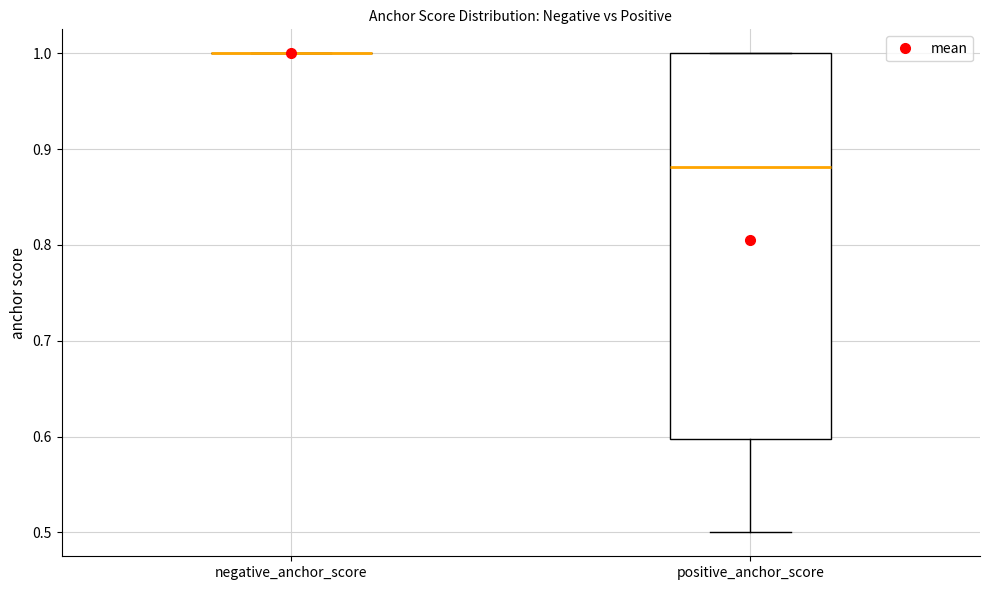

Reading left to right, transcribe this box plot: for each box, give where its median line is, the range the box spans, and where its two whiskers end, as read against the y-axis. The values are not printed on the chart, so give them approximately, as read against the axis.

negative_anchor_score: box collapsed to a line at 1.00, whiskers 1.00 to 1.00
positive_anchor_score: median 0.88, box 0.60 to 1.00, whiskers 0.50 to 1.00